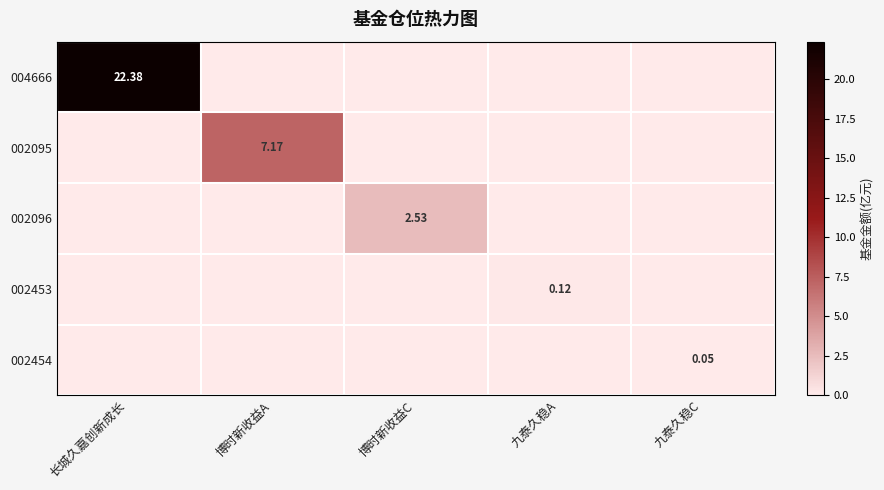

Which series has the largest range (max minus min)?

004666